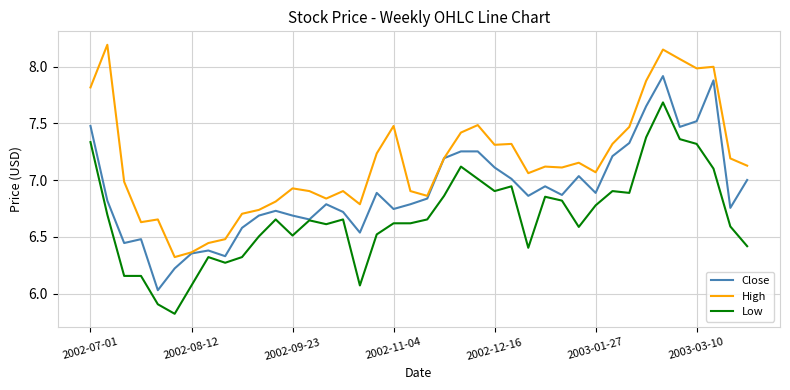

Is this an area chart (filled region under the line)?

No